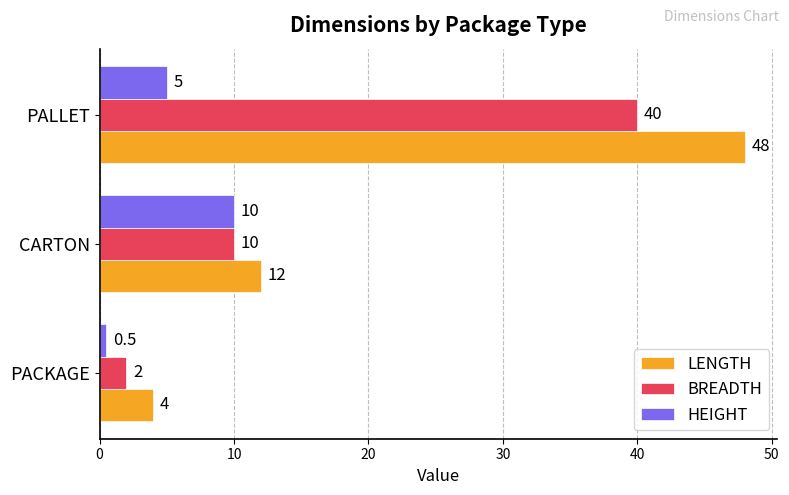

List the series in order of their overall mean, lowest first.

HEIGHT, BREADTH, LENGTH